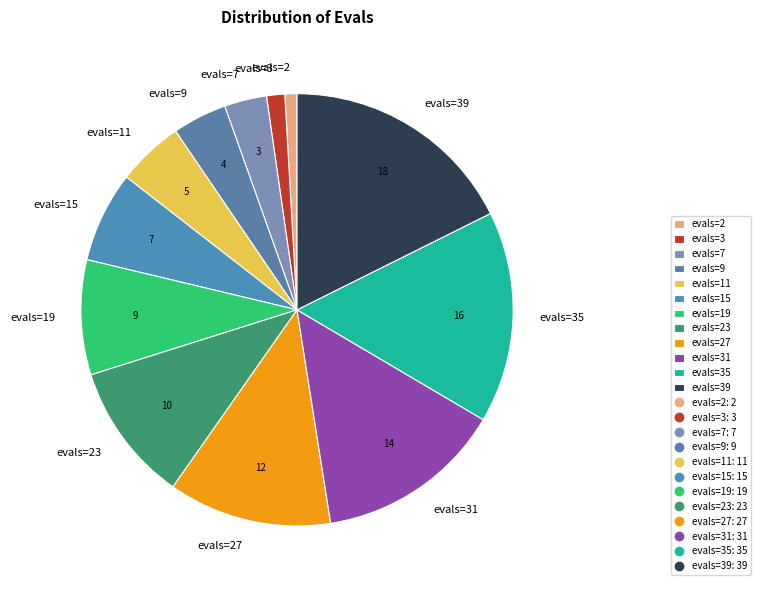

Does evals=15 account for over 50% of the chart?

No